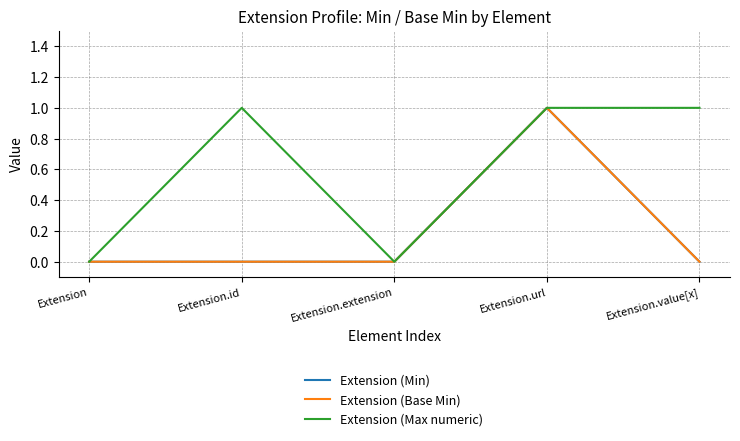

Does the chart display data point markers on the line(s)?

No